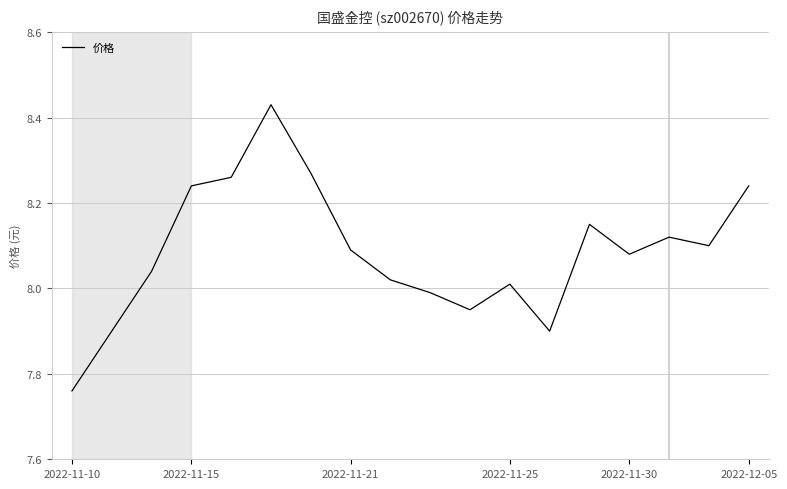

True or false: there are more than 1 points higher than both neighbors.

True